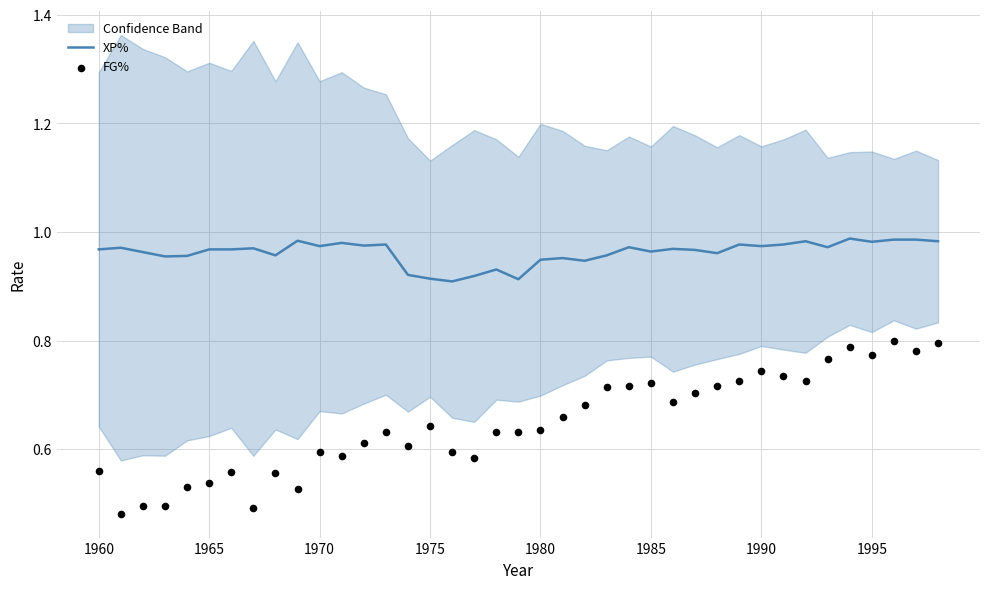

Which series has the largest total across all categories?

XP%